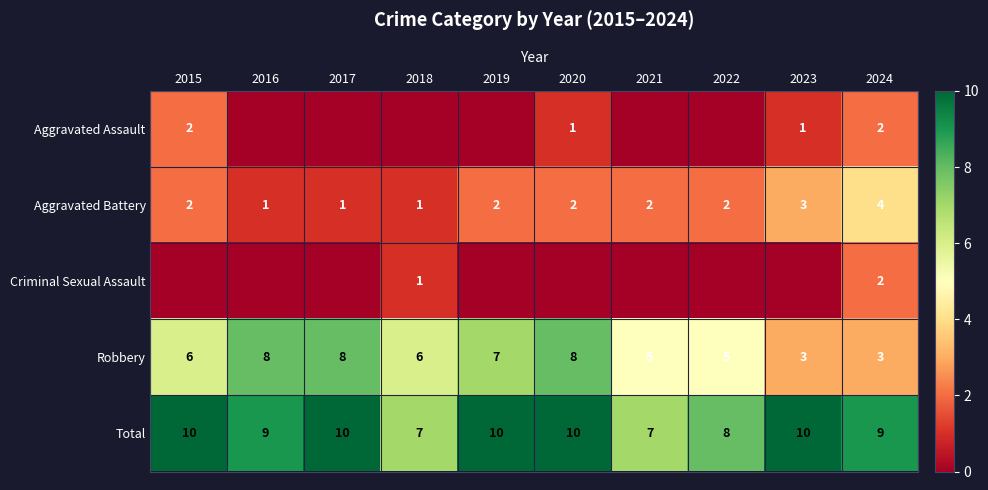

What is the lowest value of the Total series?

7